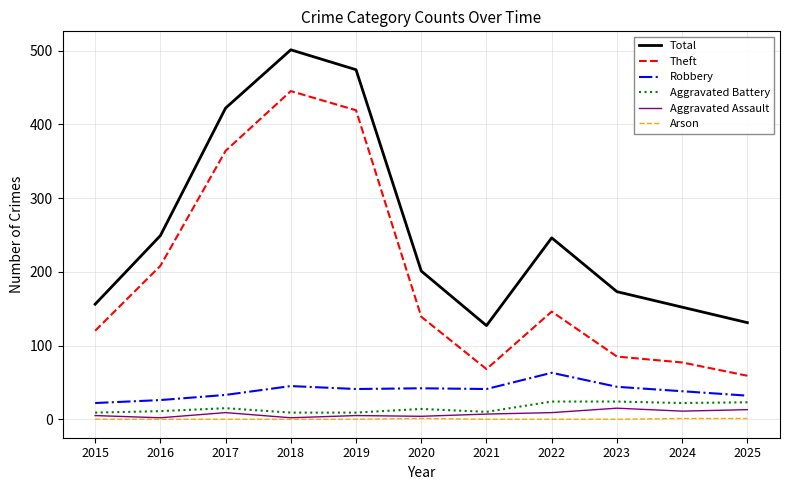

What is the sum of all Theft values?

2130